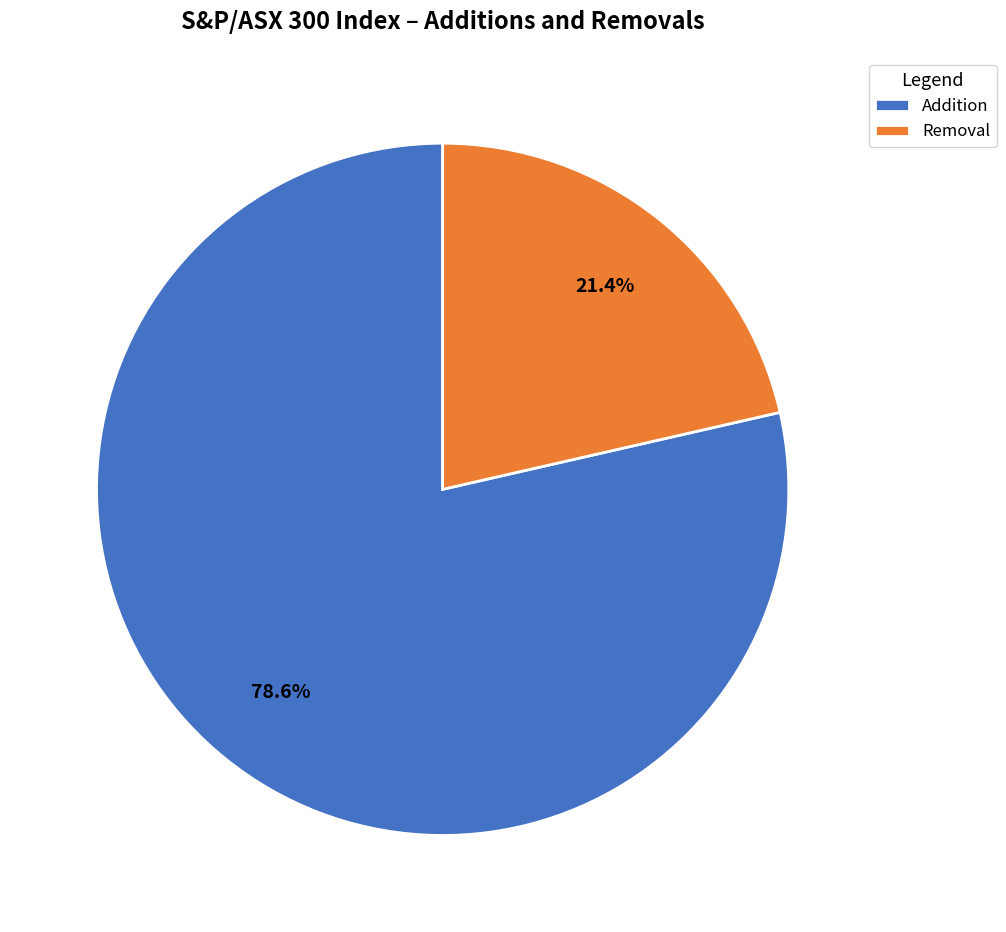

Is there a majority slice in this chart?

Yes